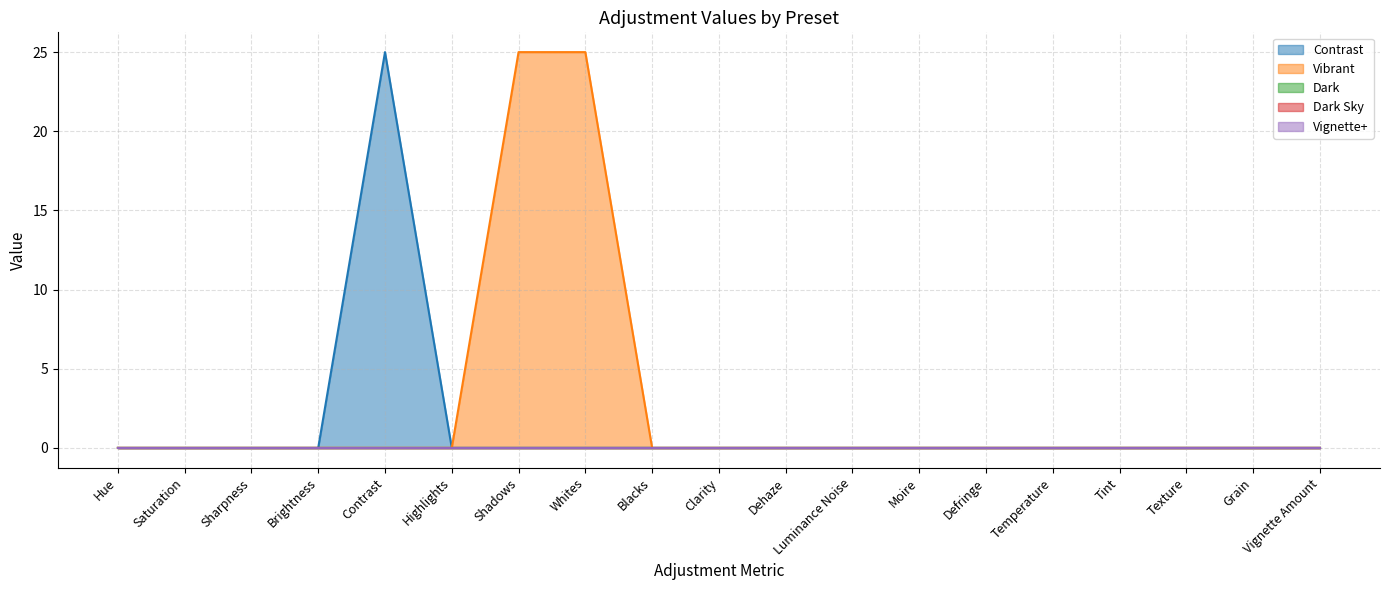

Is the value of Contrast at Saturation greater than the value of Dark at Dehaze?

No